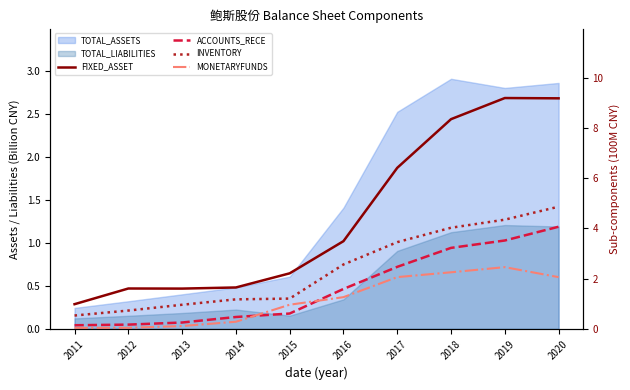

How many data points in INVENTORY are less than 2?

5